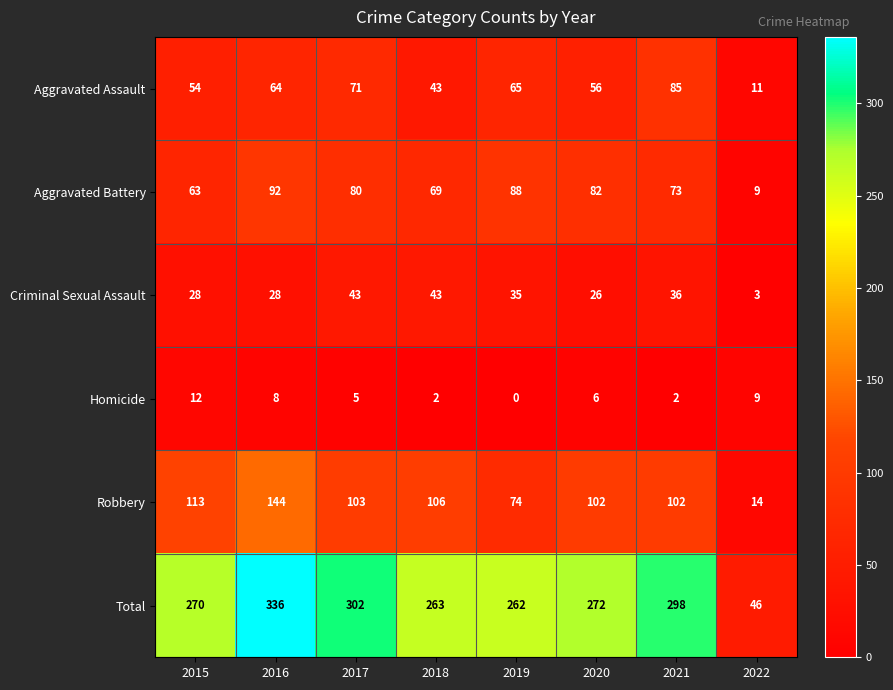

What is the sum of the Aggravated Assault values at 2020 and 2015?

110